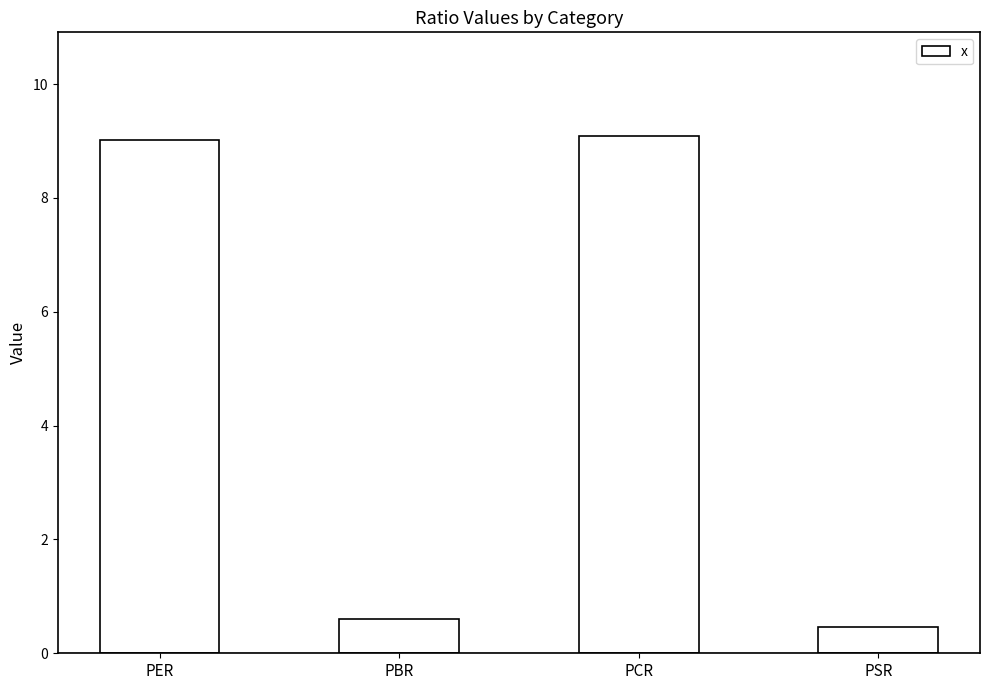

What position from the right is PER?

4